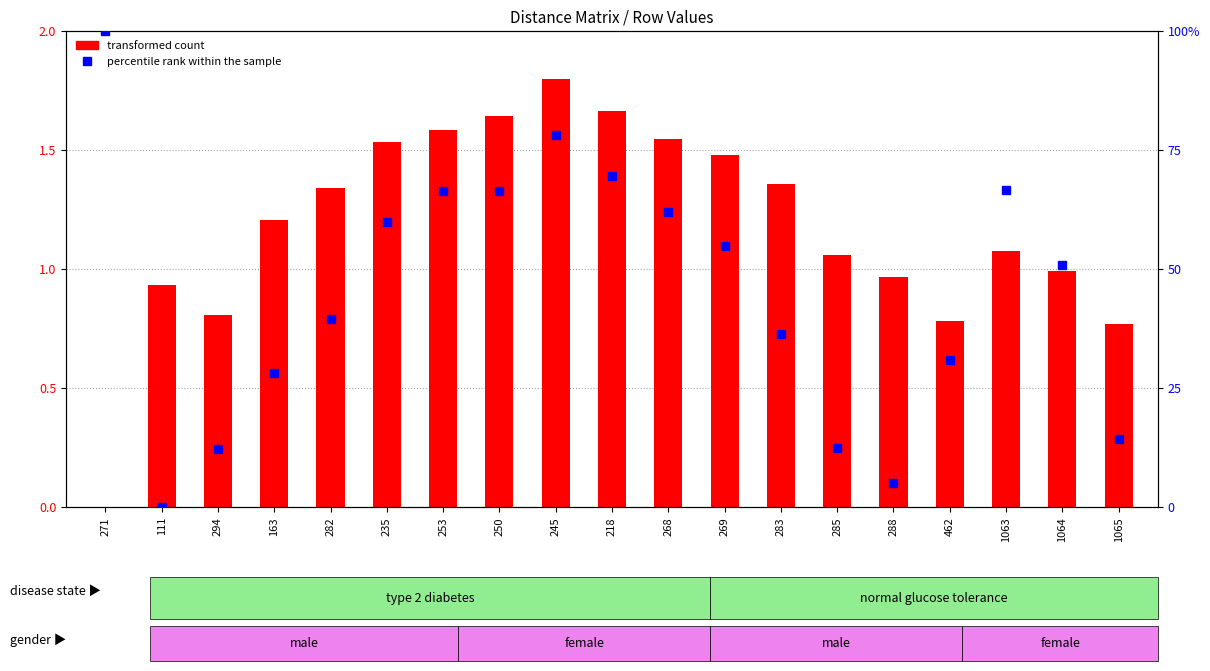

What is the average value of the percentile rank within the sample series?

0.4